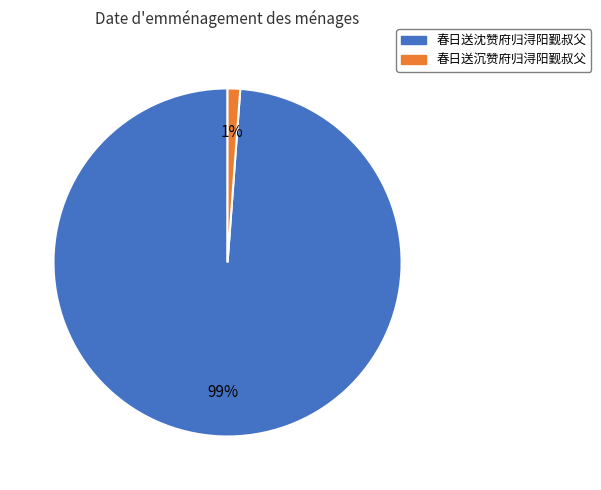

Do 春日送沈赞府归浔阳觐叔父 and 春日送沉赞府归浔阳觐叔父 together represent more than half of the pie?

Yes